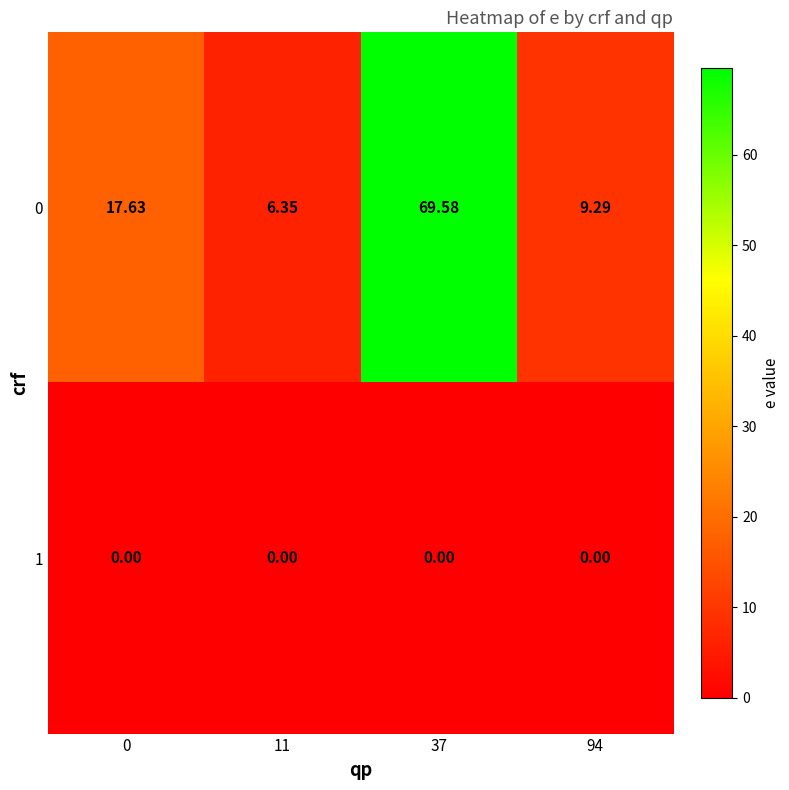

Reading right to left, list all the values displayed in this chart.

0: 94=9.3	37=69.6	11=6.3	0=17.6
1: 94=0.0	37=0.0	11=0.0	0=0.0